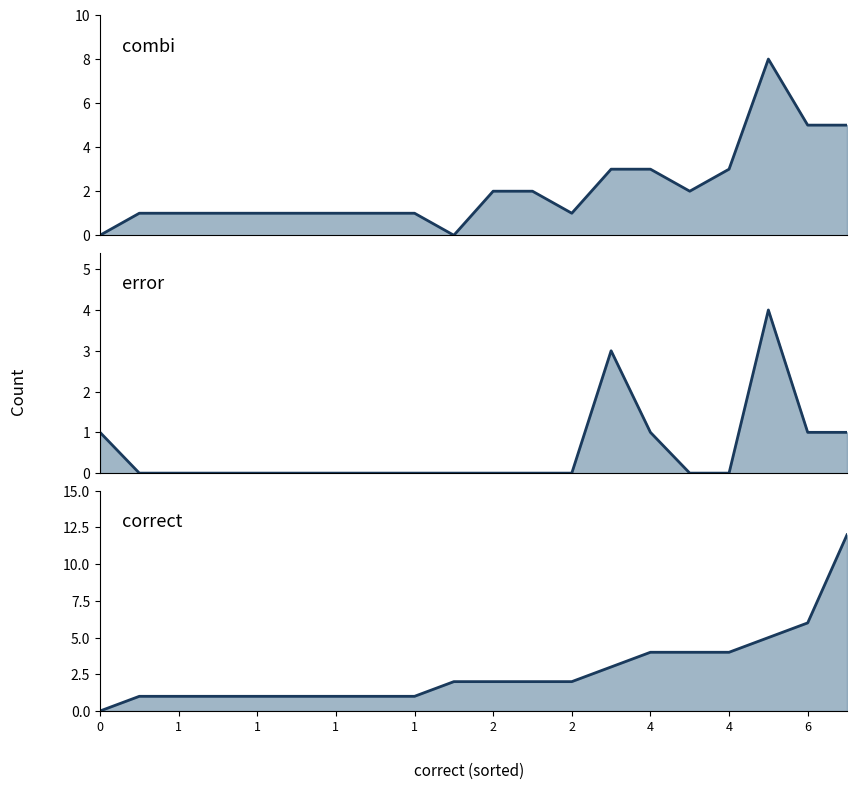

True or false: error has more than 1 points higher than both neighbors.

True